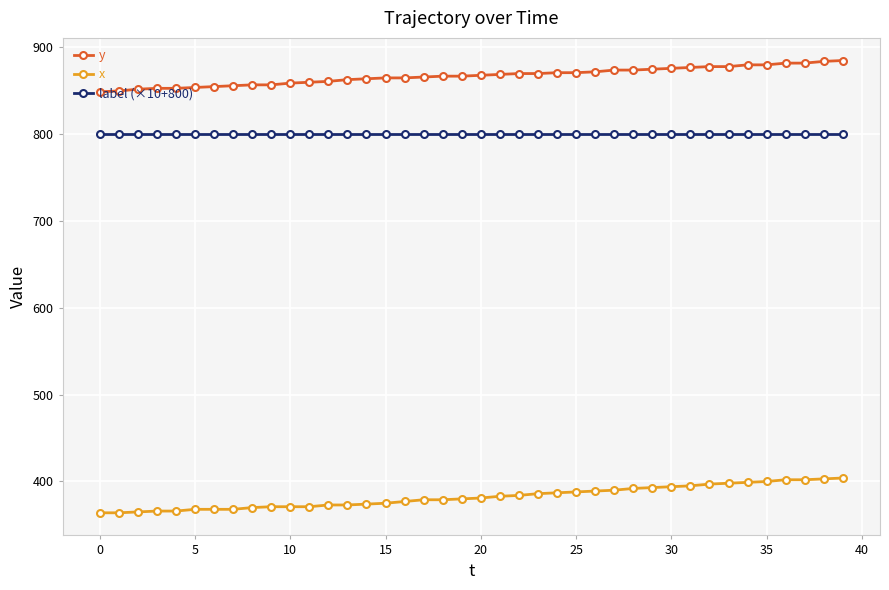

How many categories are shown in the chart?

40